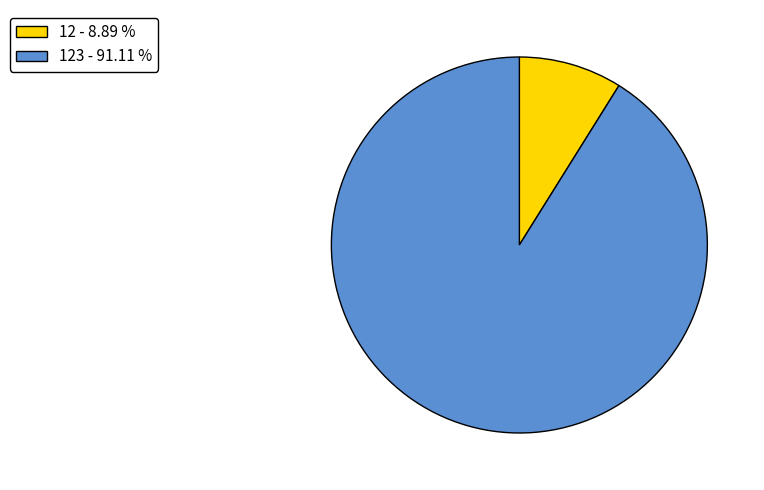

Is the sum of 12 - 8.89 % and 123 - 91.11 % greater than half?

Yes